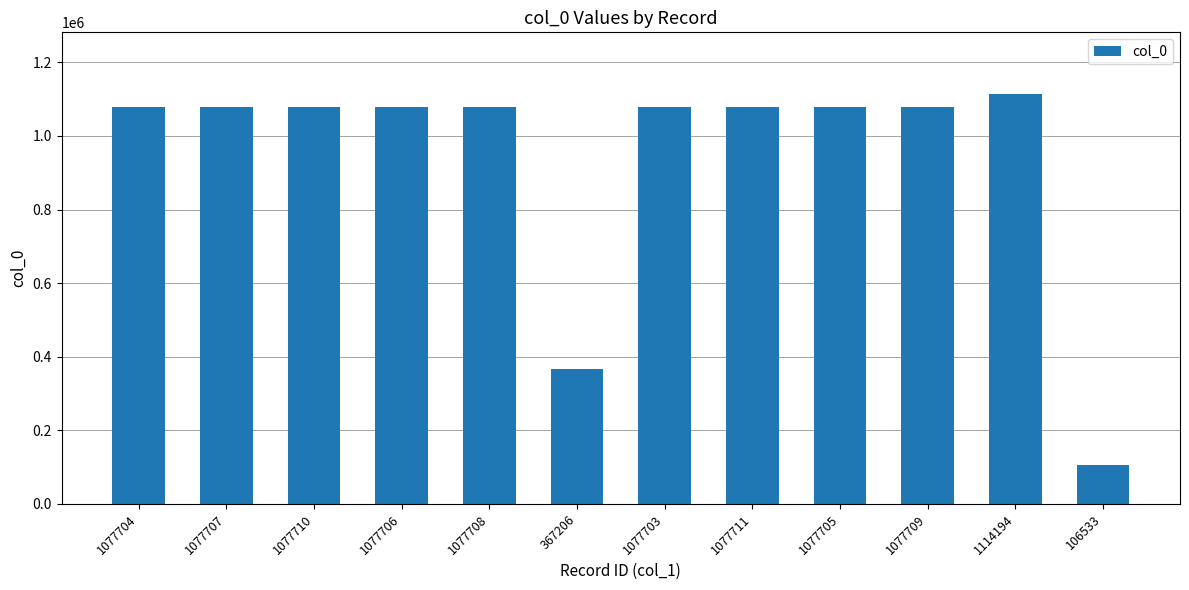

Which category has the lowest value across all series?

106533